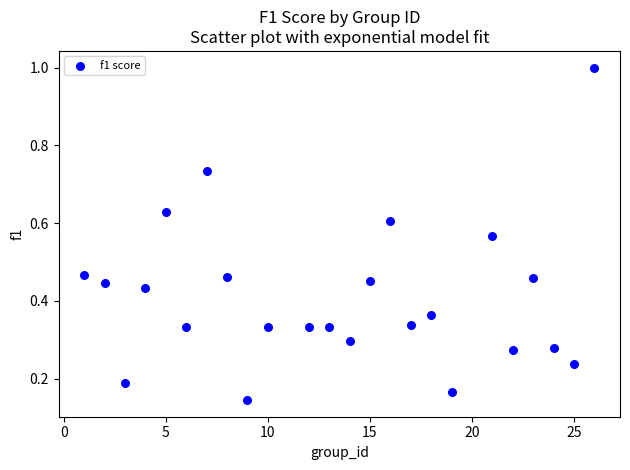

What is the range of Y values (max minus min)?

0.9